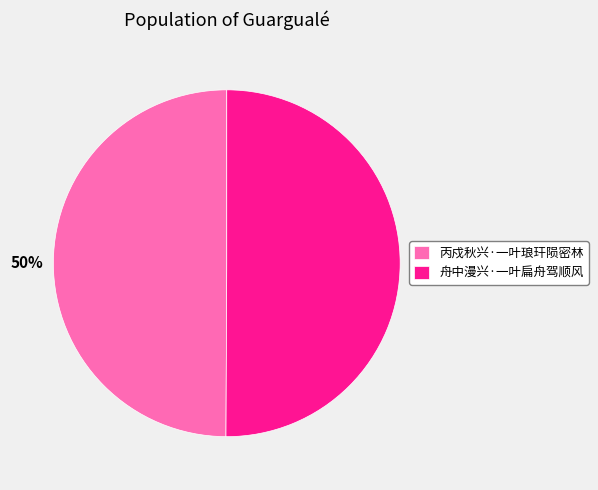

To the nearest percent, what portion does 丙戍秋兴·一叶琅玕陨密林 represent?

50%